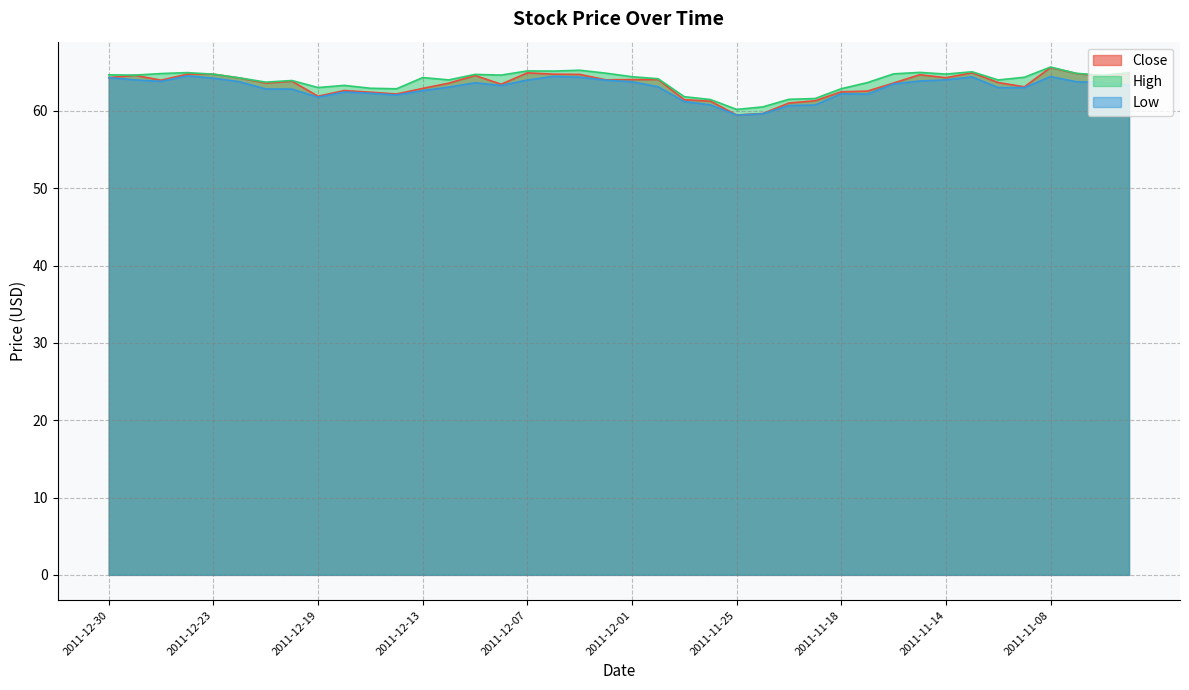

What is the label of the 39th point from the left?

2011-11-04